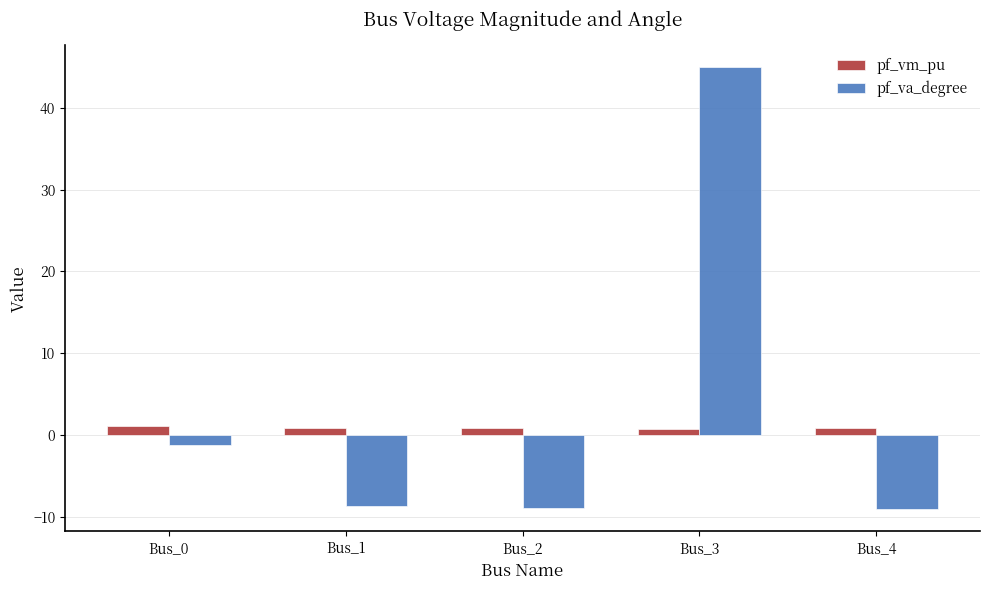

What are all the series names shown in the legend?

pf_vm_pu, pf_va_degree